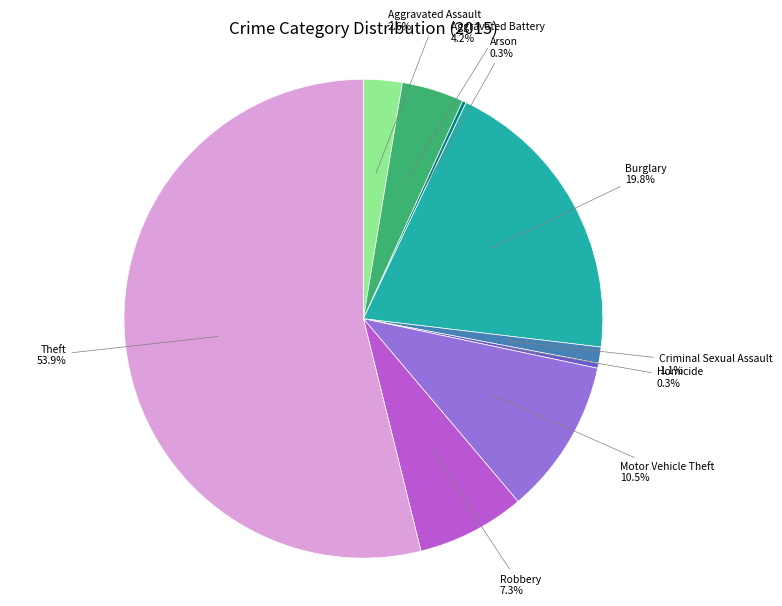

What is the largest slice in the pie chart?

Theft